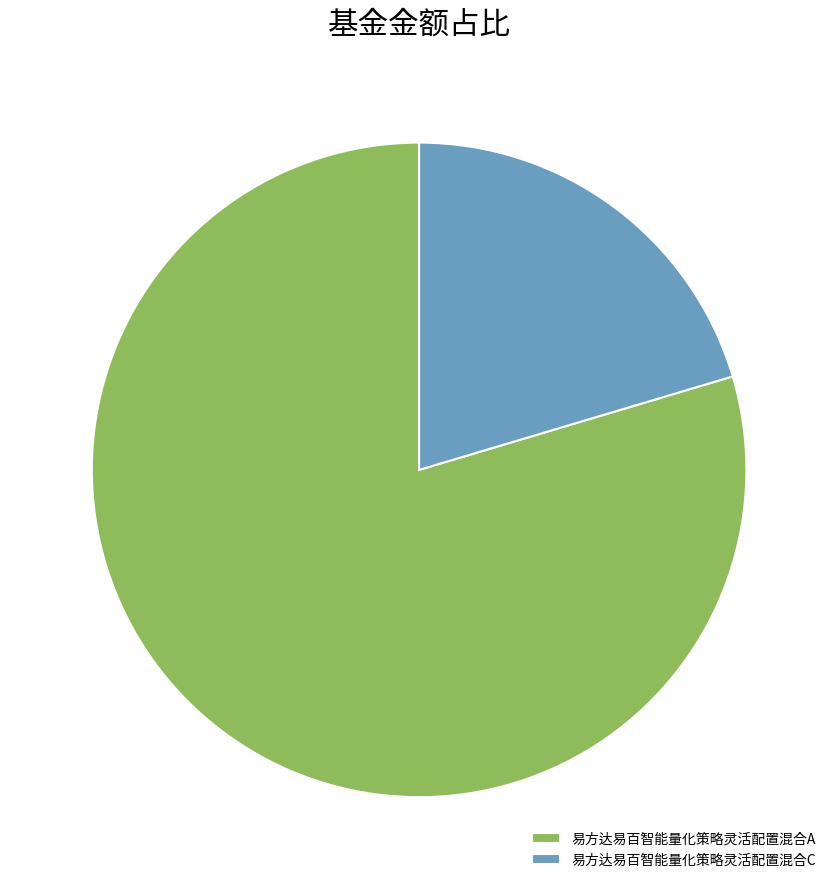

Is it true that 易方达易百智能量化策略灵活配置混合C is 20% of the pie?

True